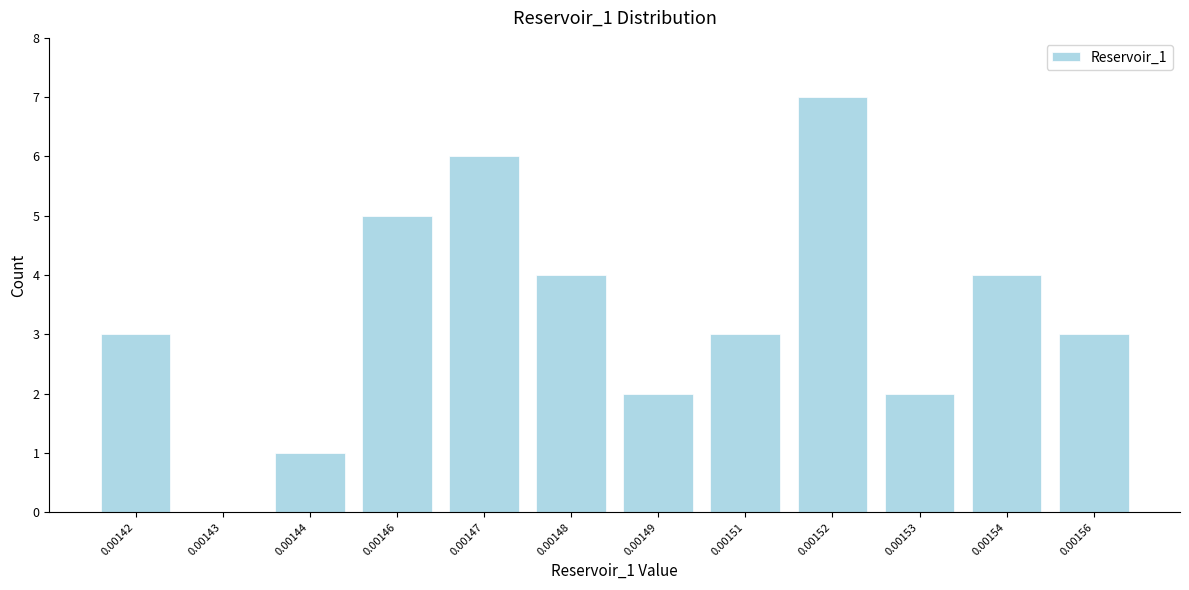

Reading left to right, what are all the values shown in this chart?

0.00142=3	0.00143=0	0.00144=1	0.00146=5	0.00147=6	0.00148=4	0.00149=2	0.00151=3	0.00152=7	0.00153=2	0.00154=4	0.00156=3